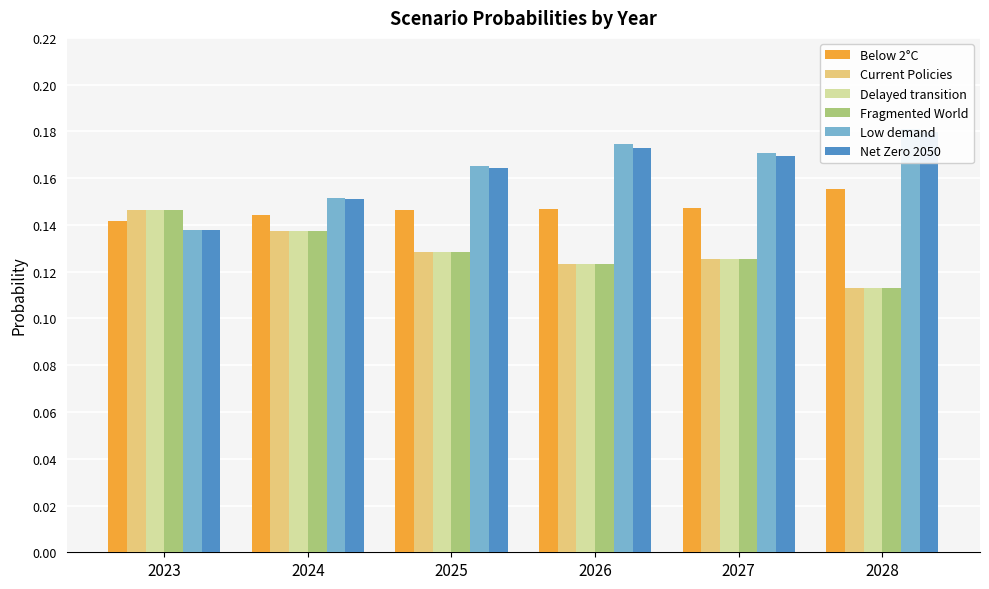

Is the value of Fragmented World at 2026 greater than the value of Low demand at 2023?

No